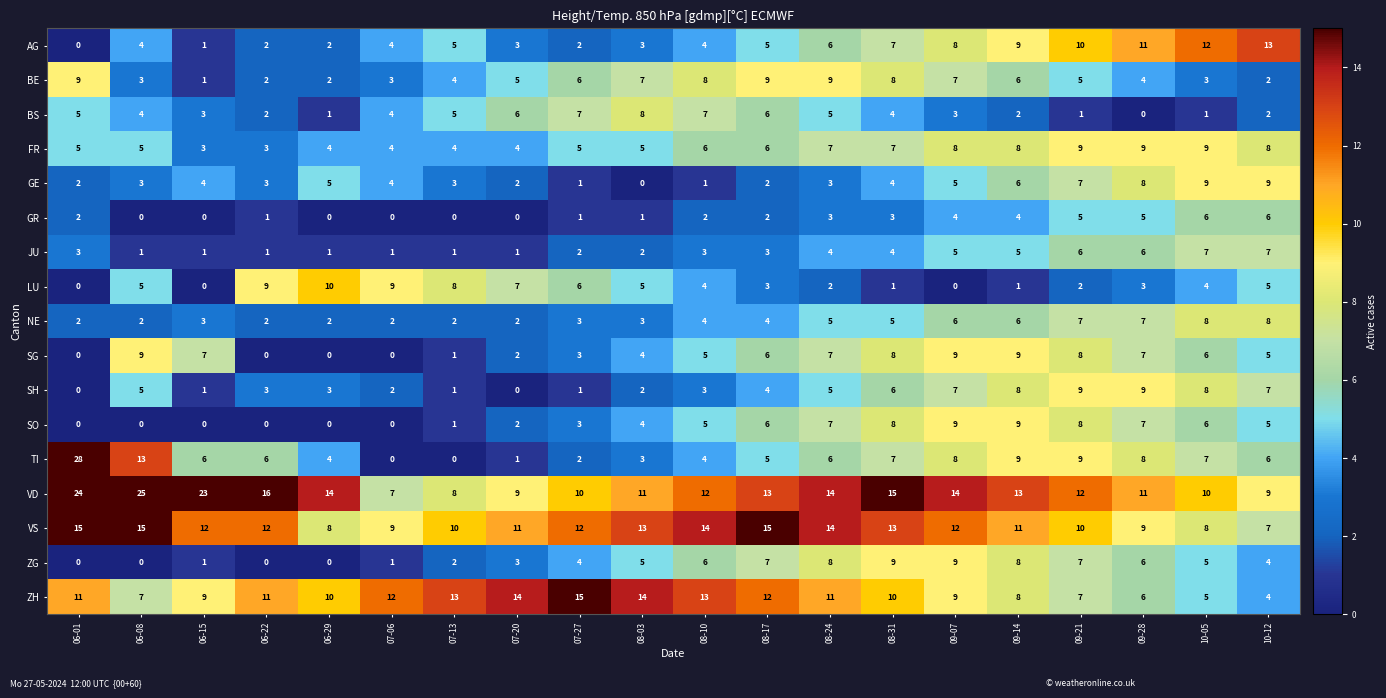

How many series are shown in this chart?

17